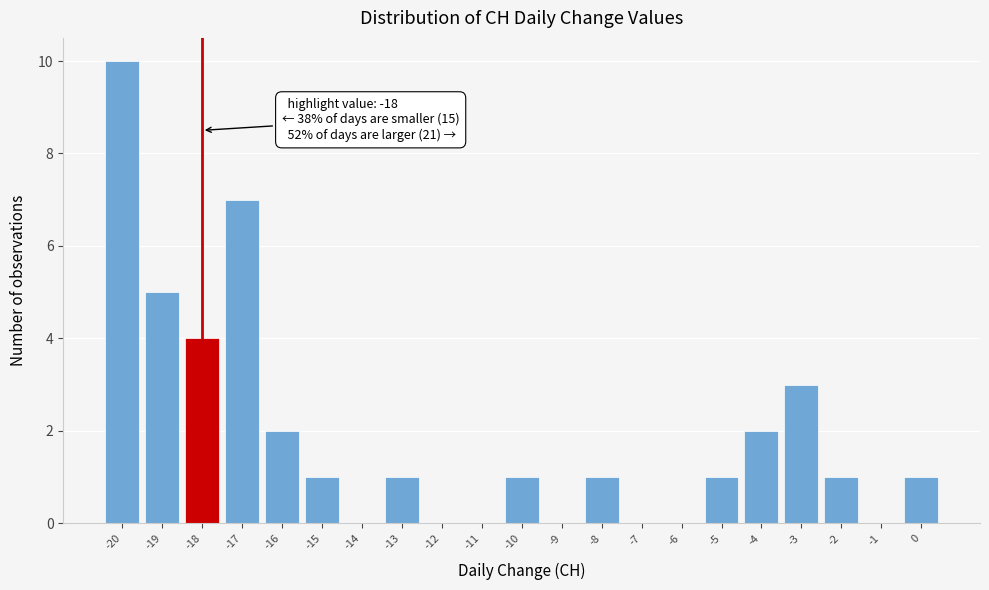

Which range on the x-axis has the tallest bar?

-20.5 to -19.5